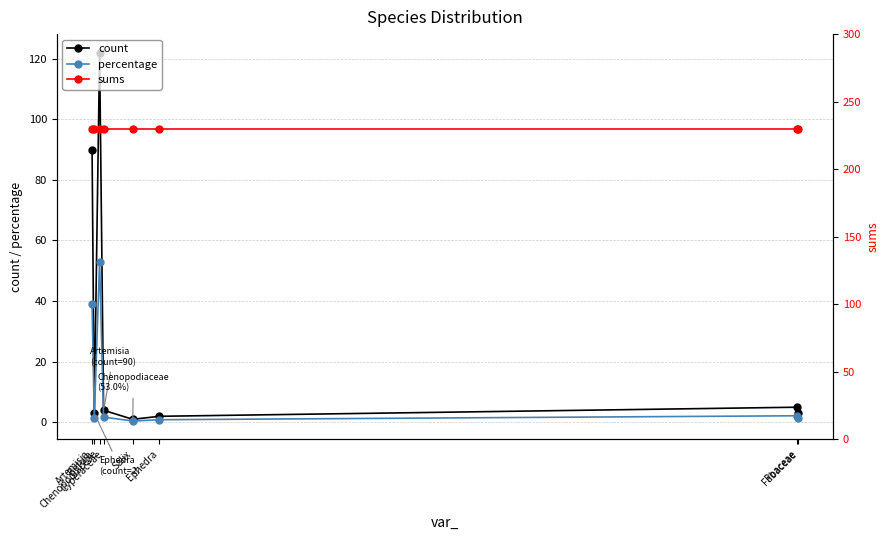

Is this an area chart (filled region under the line)?

No